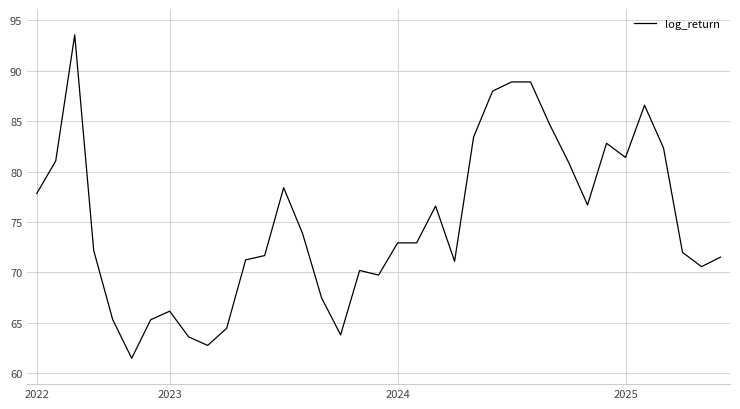

What is the minimum value shown in the chart?

61.5